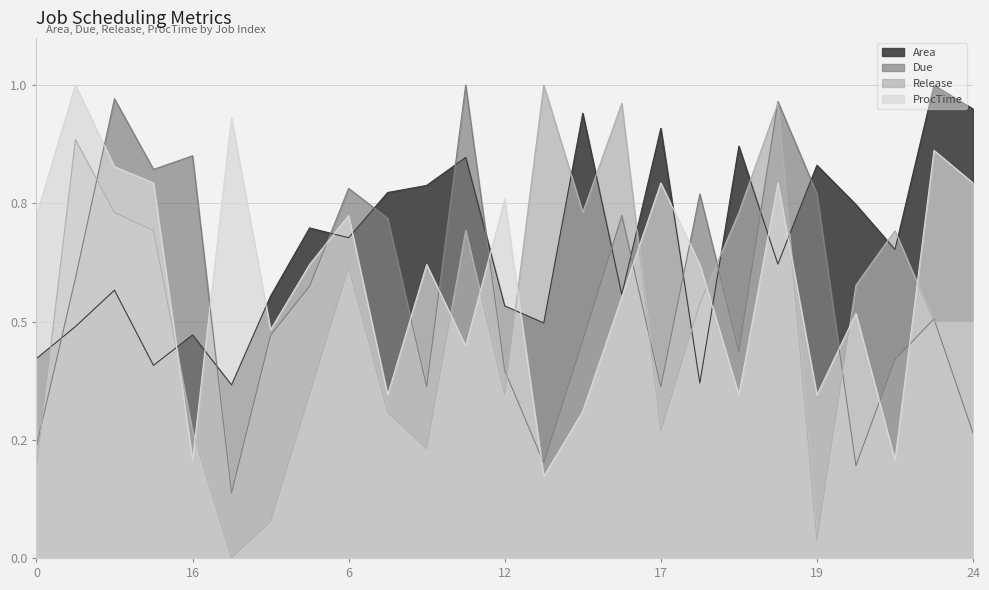

Which label corresponds to the largest value in the chart?

23